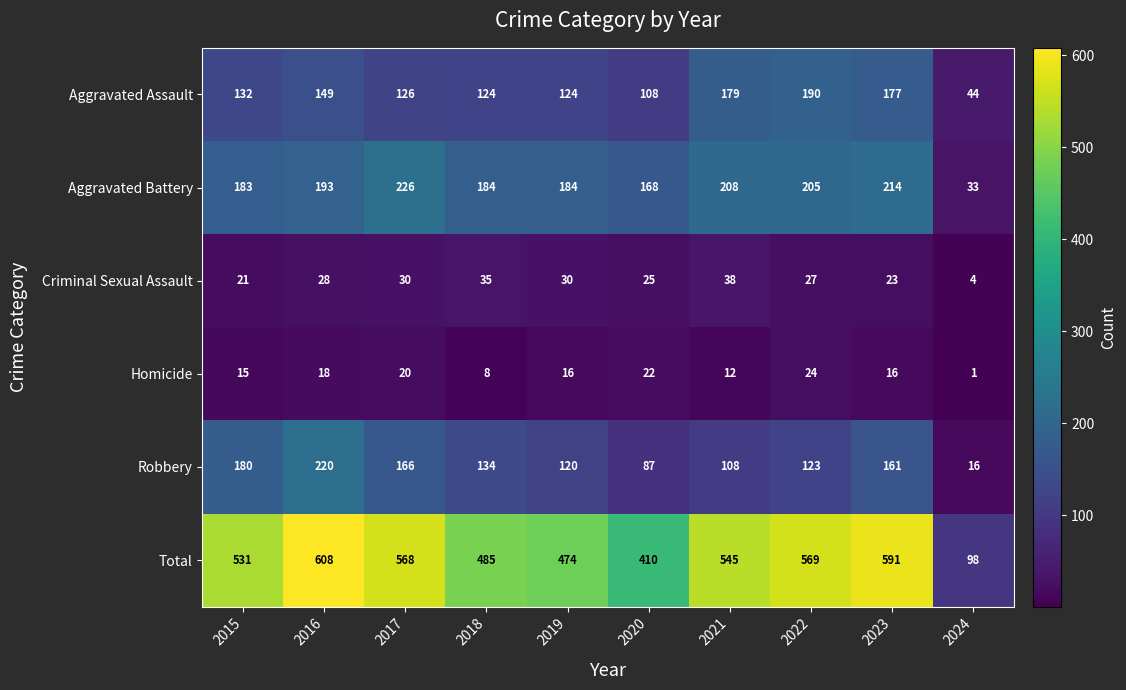

How many data points in Robbery are less than 134?

5